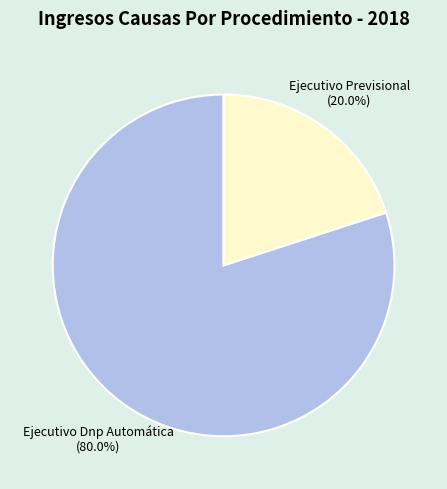

Which category has the biggest portion of the pie?

Ejecutivo Dnp Automática